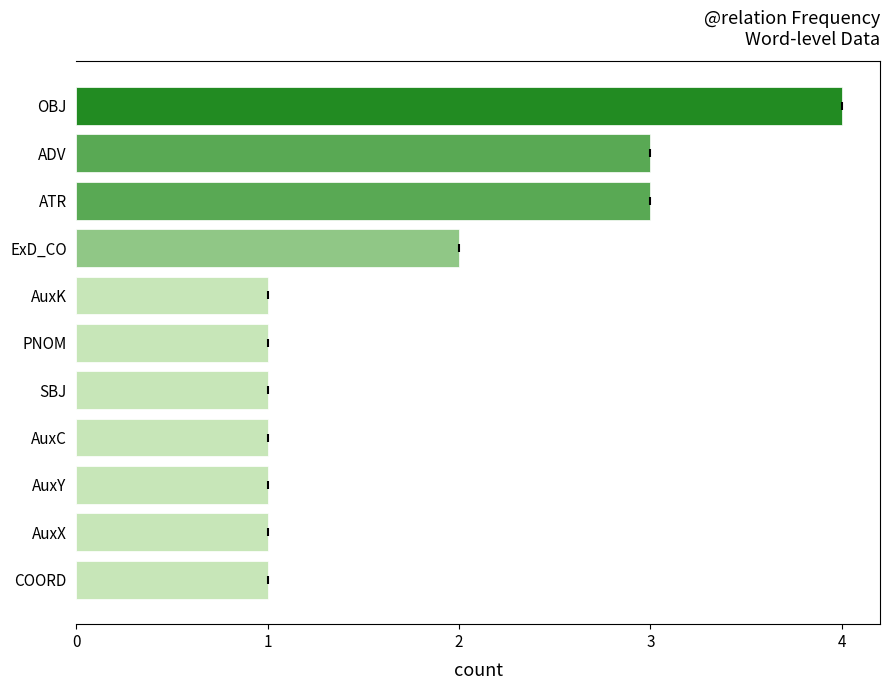

What is the greatest value displayed?

4